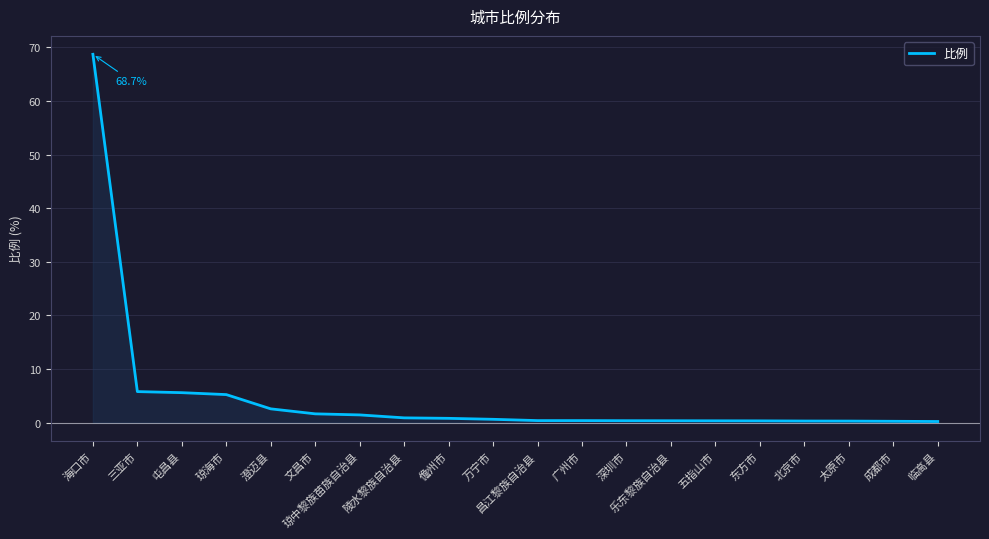

What is the sum of all values?

96.1